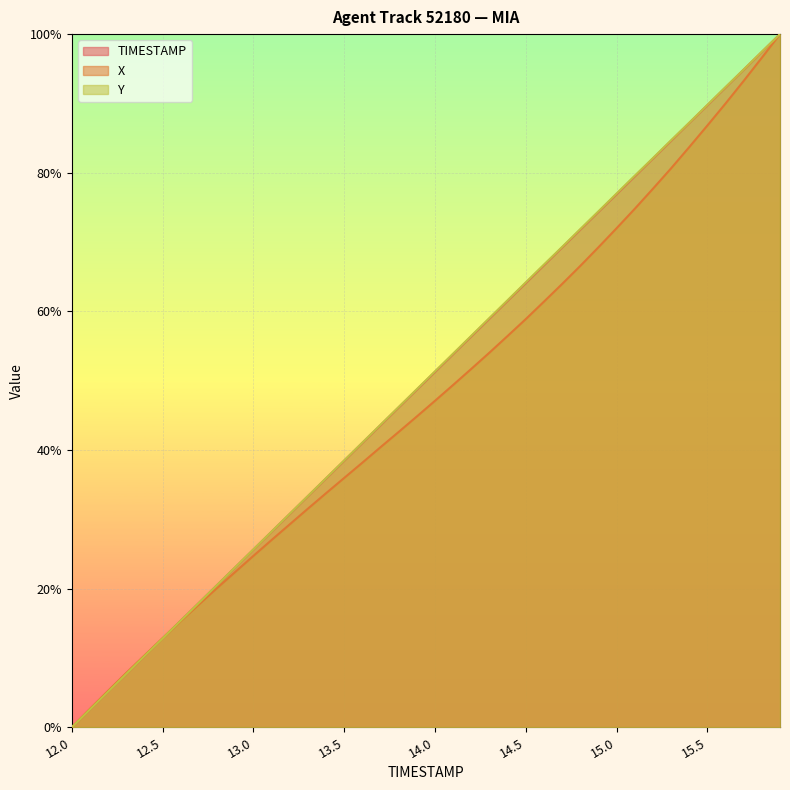

What is the sum of all TIMESTAMP values?

20.0